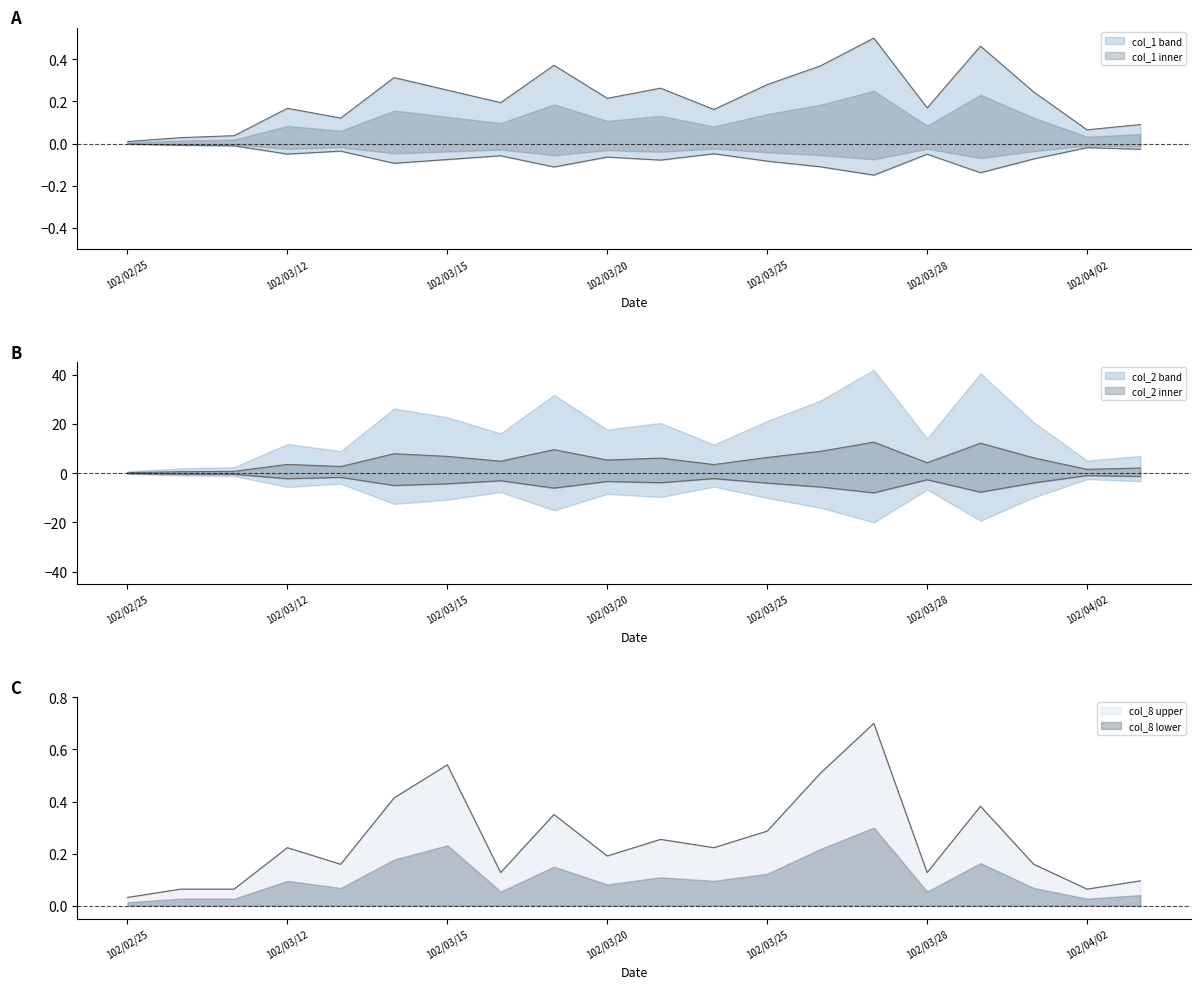

Which has a higher value, 102/03/14 or 102/03/29?

102/03/29